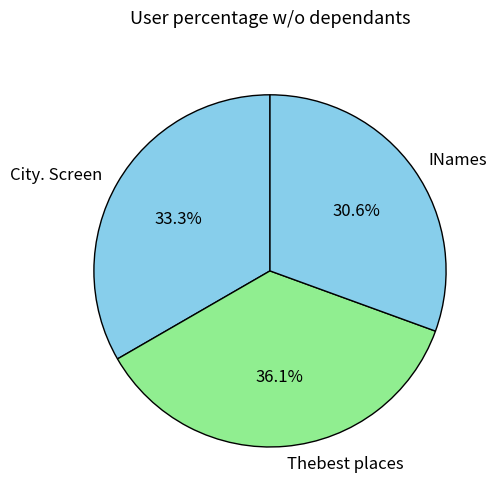

Count the number of slices in the pie.

3